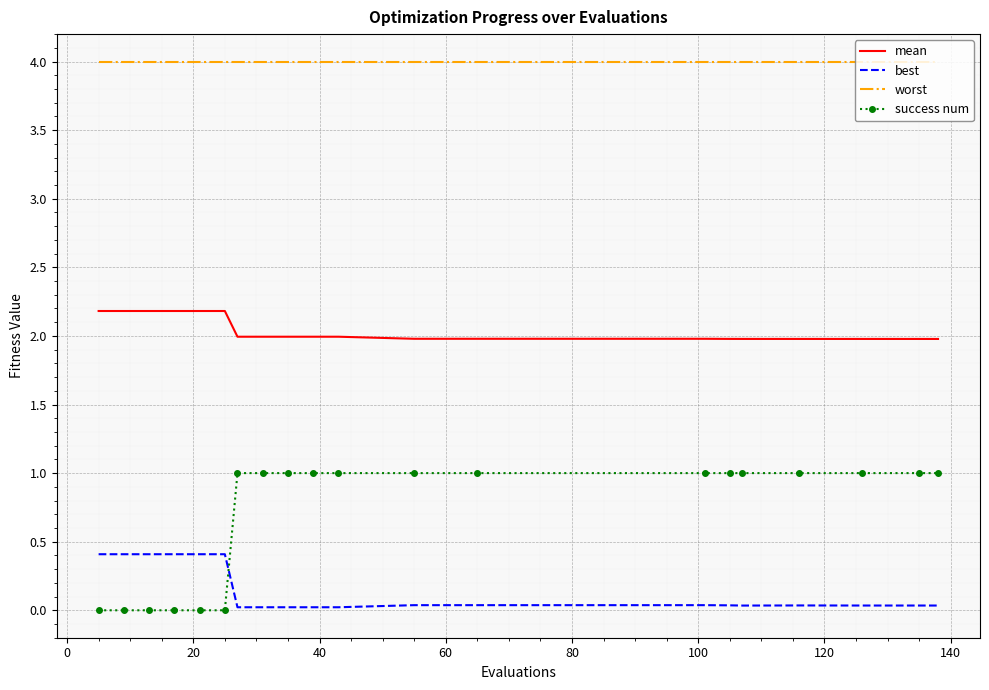

List the series in order of their peak value, lowest first.

best, success num, mean, worst